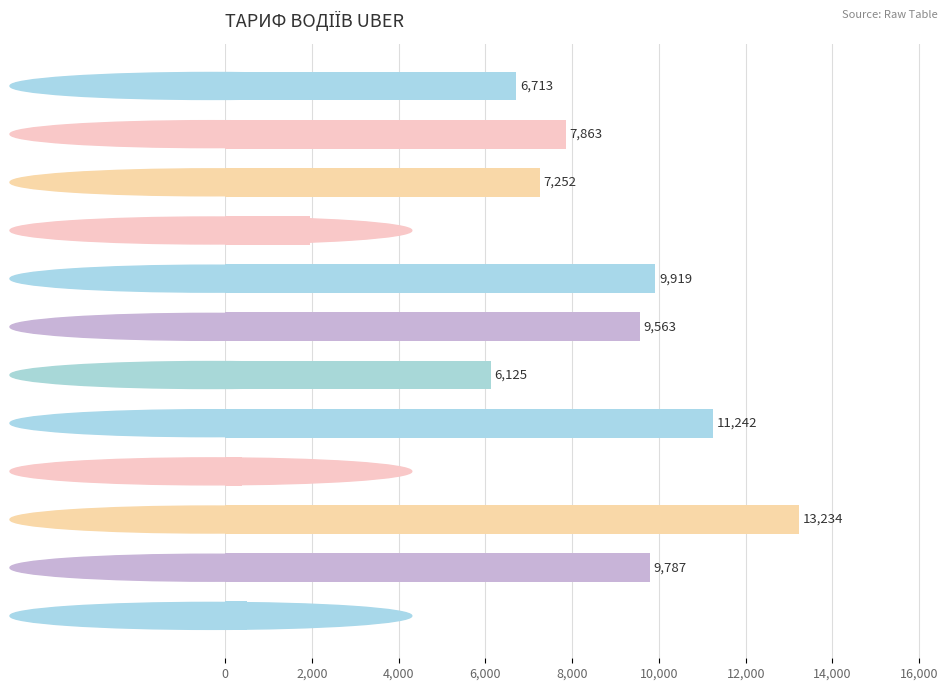

What is the greatest value displayed?

13233.8